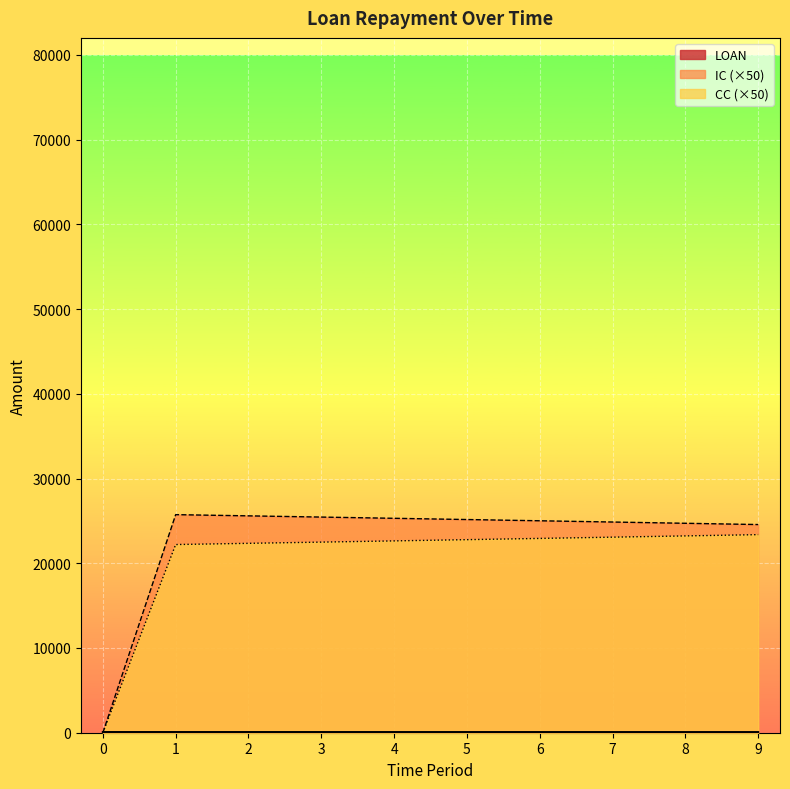

The value of CC at 3 is 12998.4. True or false?

False